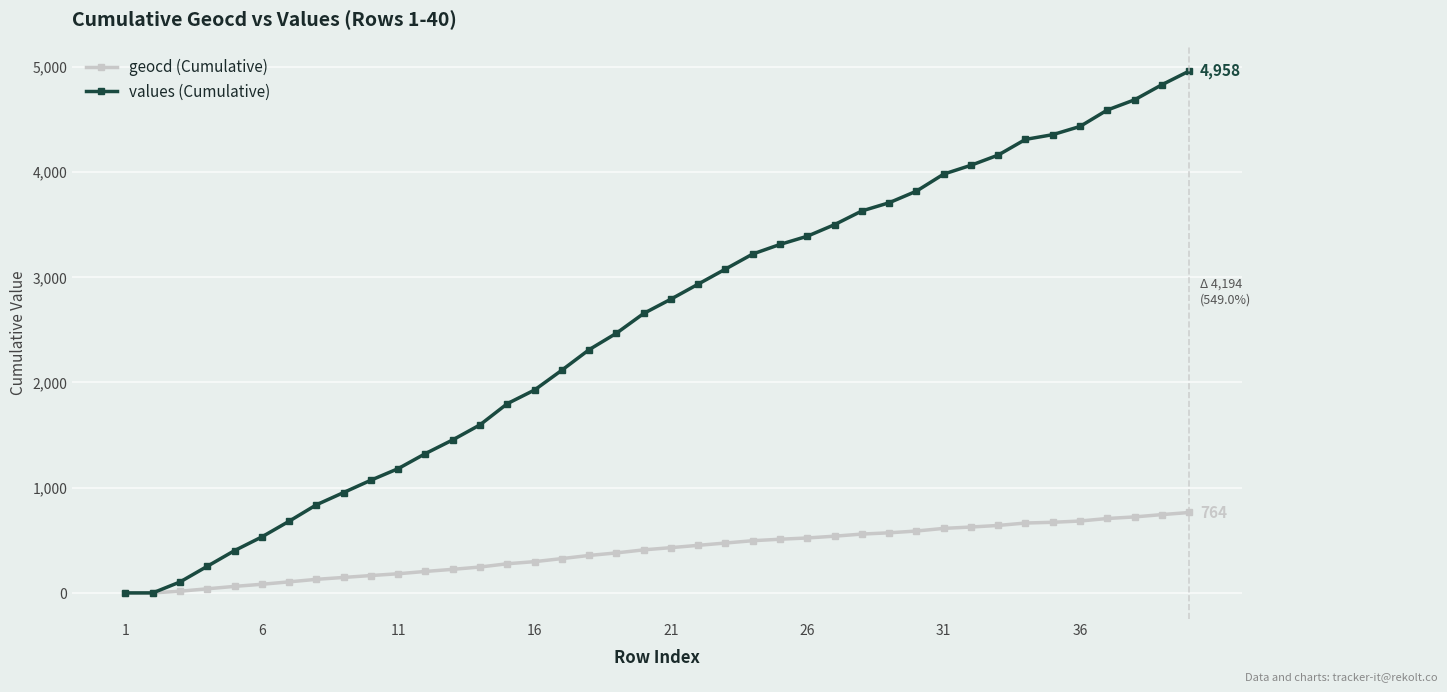

What is the maximum value shown in the chart?

4958